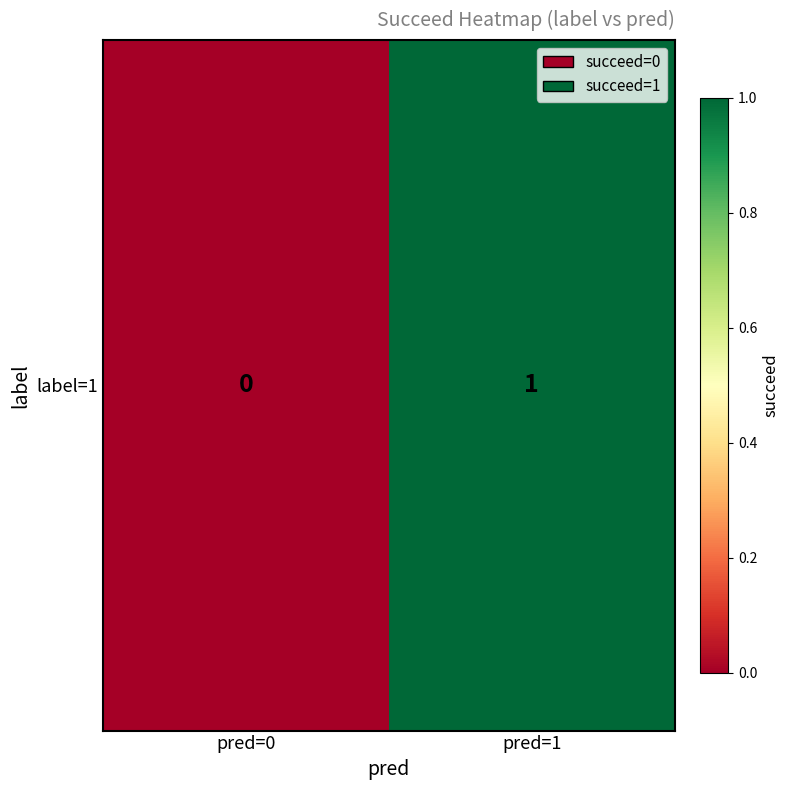

Reading left to right, what are all the values shown in this chart?

pred=0=0	pred=1=1